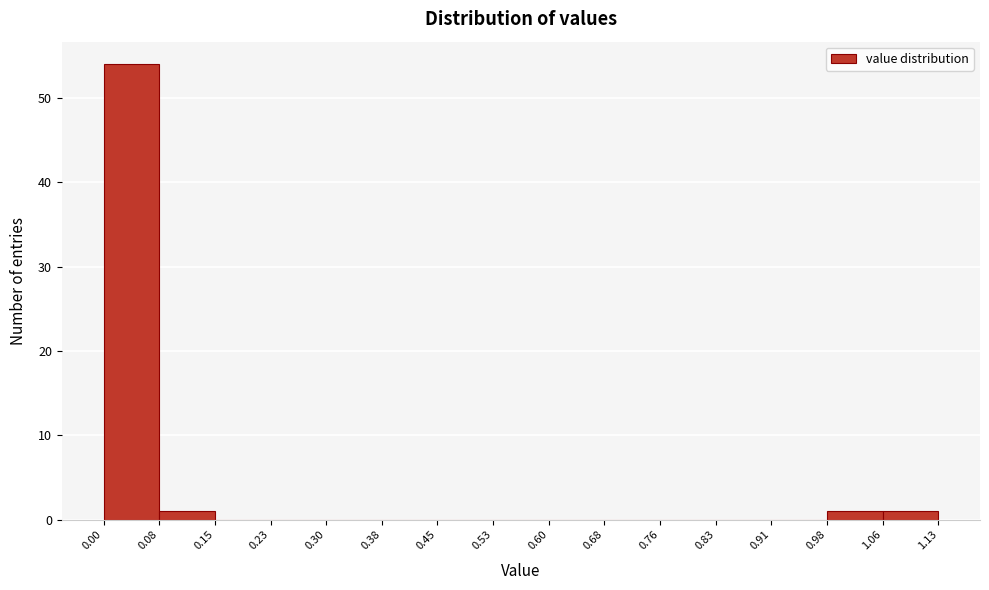

Reading left to right, list every bar in this chart as the range it spans on the x-axis followed by its height. The values are not printed on the chart, so give them approximately, as read against the axis.

0.00 to 0.08: 54
0.08 to 0.15: 1
0.15 to 0.23: 0
0.23 to 0.30: 0
0.30 to 0.38: 0
0.38 to 0.45: 0
0.45 to 0.53: 0
0.53 to 0.60: 0
0.60 to 0.68: 0
0.68 to 0.76: 0
0.76 to 0.83: 0
0.83 to 0.91: 0
0.91 to 0.98: 0
0.98 to 1.06: 1
1.06 to 1.13: 1